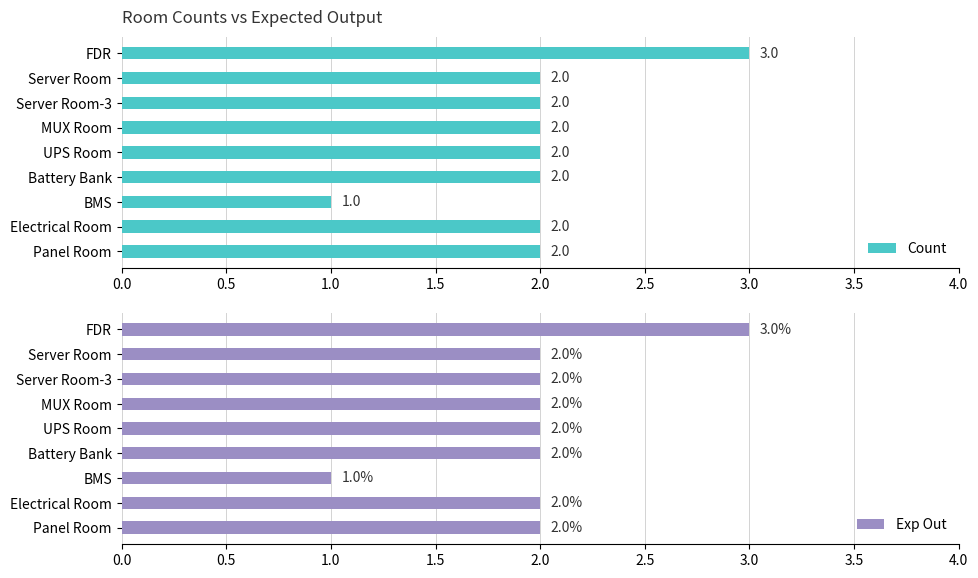

What is the lowest value of the Count series?

1